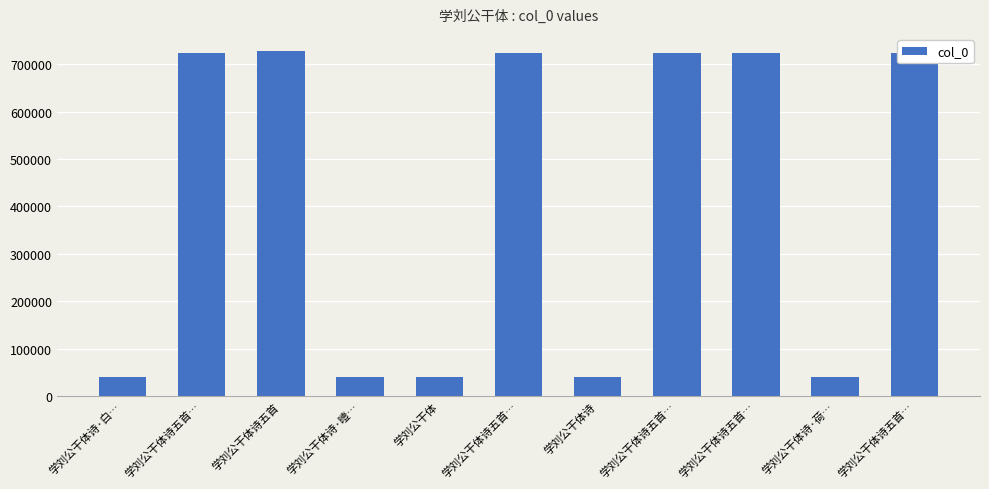

Count the number of categories in the chart.

11